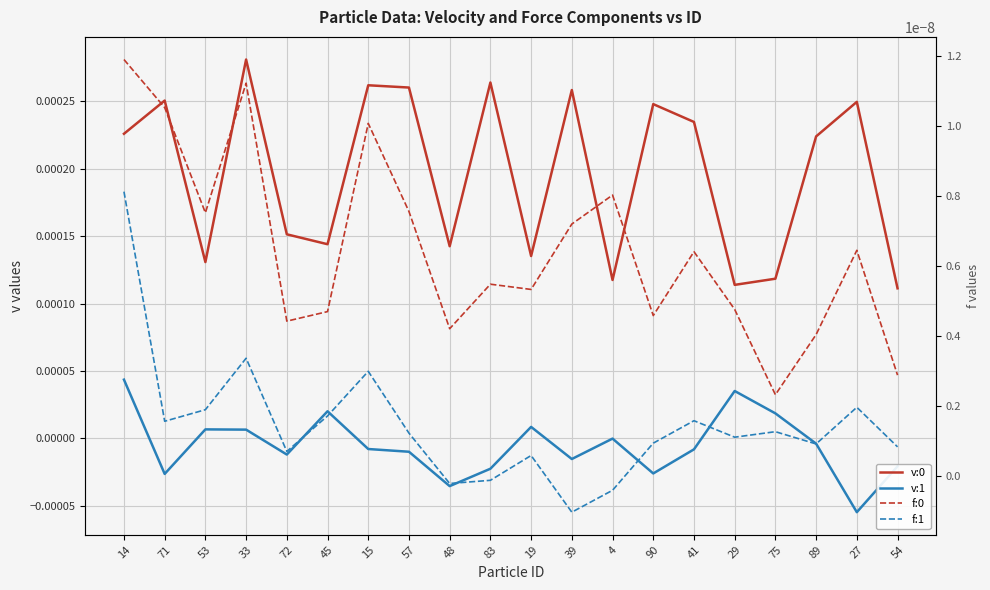

At which category is the sum across all series the highest?

33